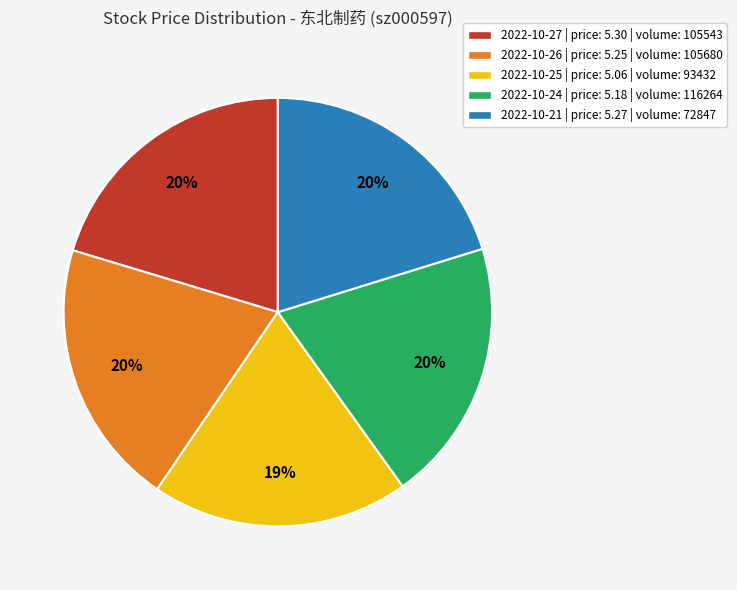

True or false: 2022-10-25 | price: 5.06 | volume: 93432 accounts for 30% of the total.

False